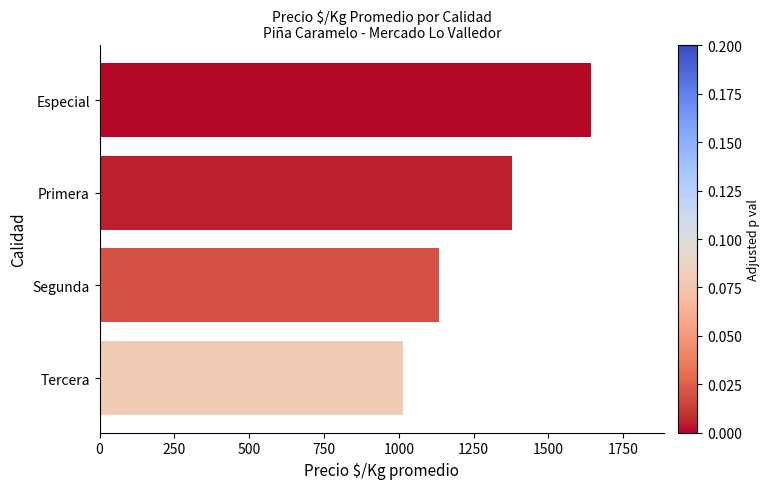

The chart shows a value of 568 at Tercera. True or false?

False